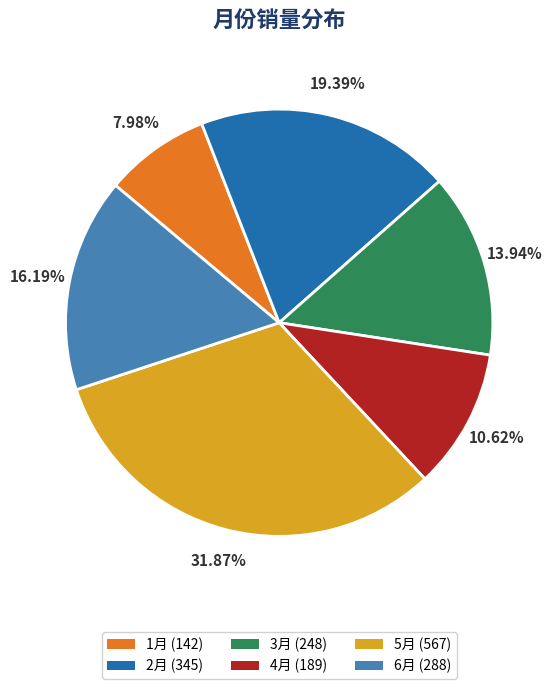

How many slices are in this pie chart?

6